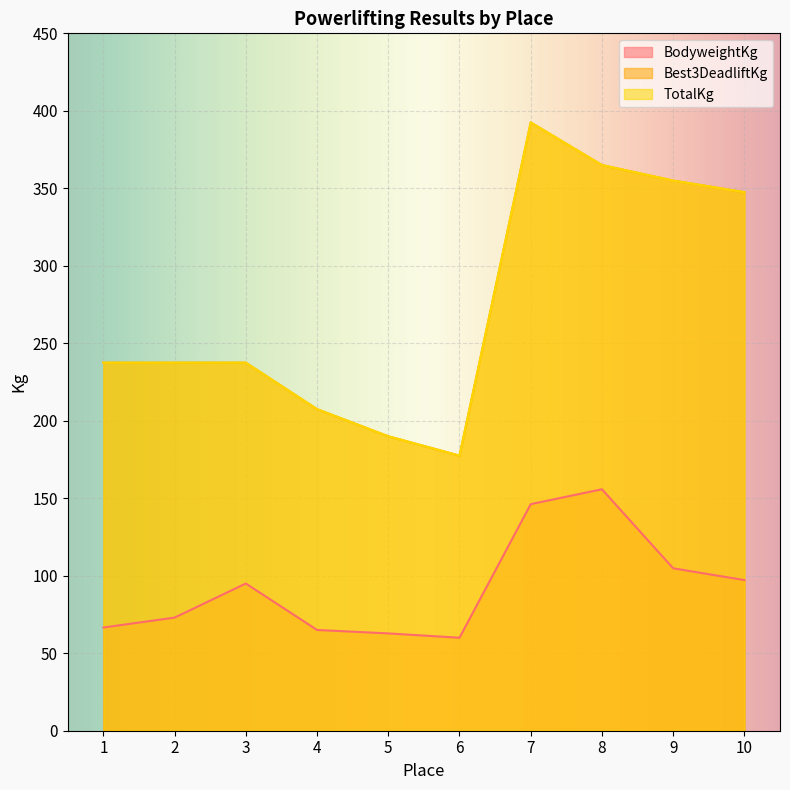

Does the chart display data point markers on the line(s)?

No